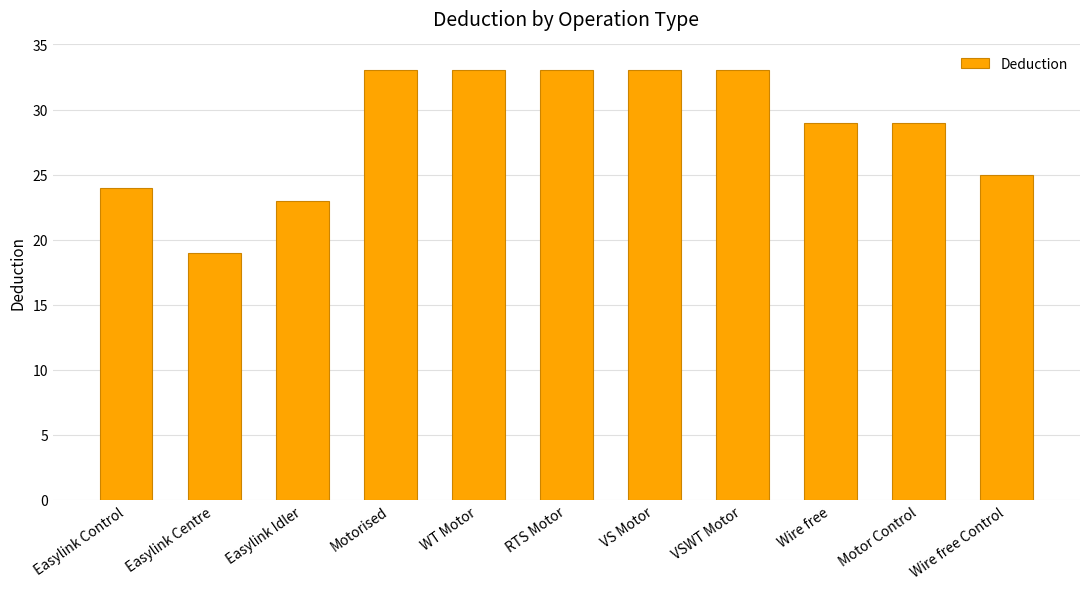

How many series are shown in this chart?

1